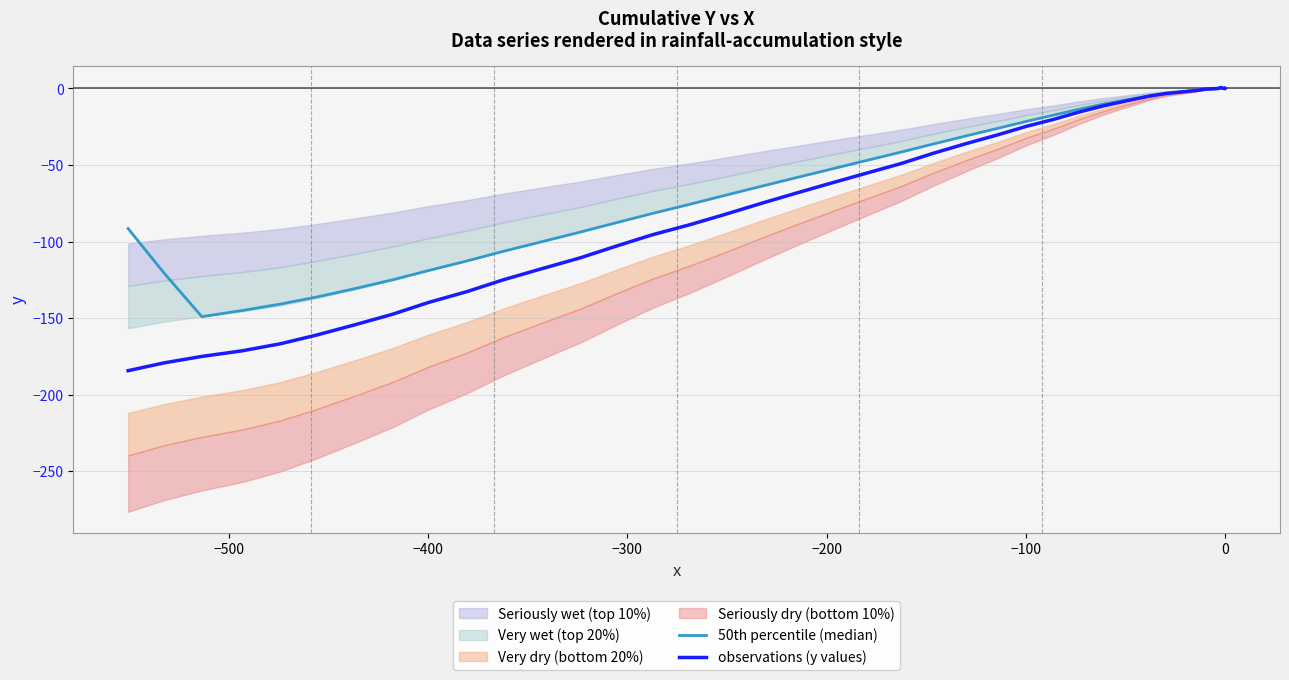

Rank the series by their average value, from lowest to highest.

observations (y values), 50th percentile (median)